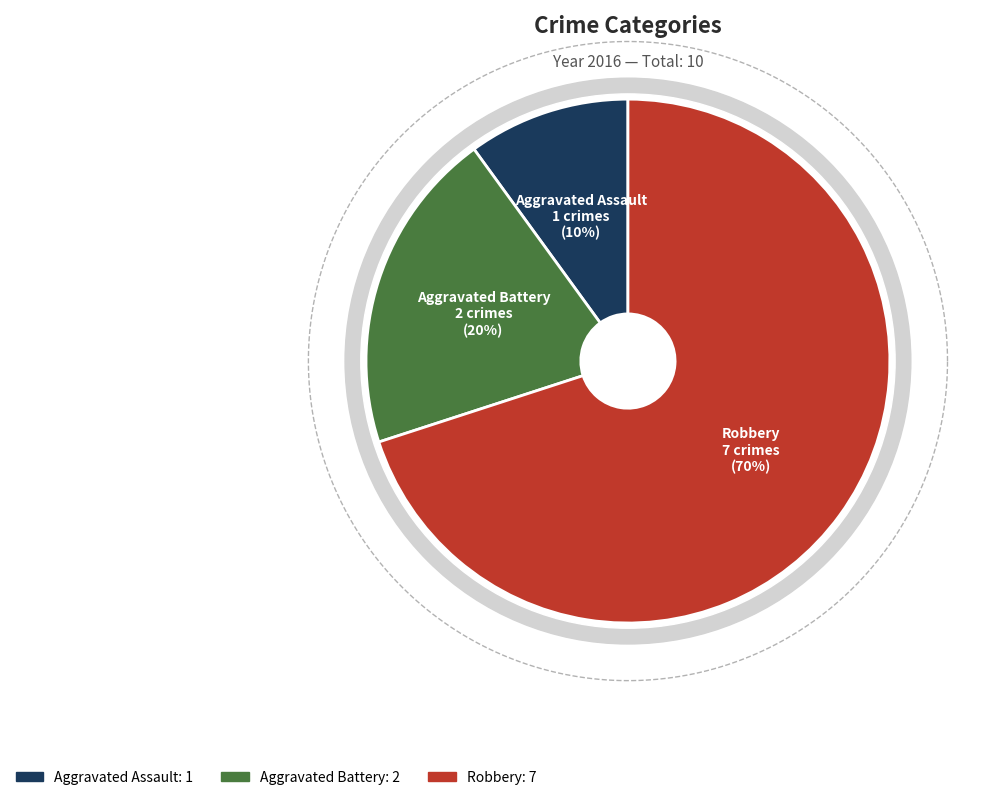

Is Robbery the majority of the pie?

Yes